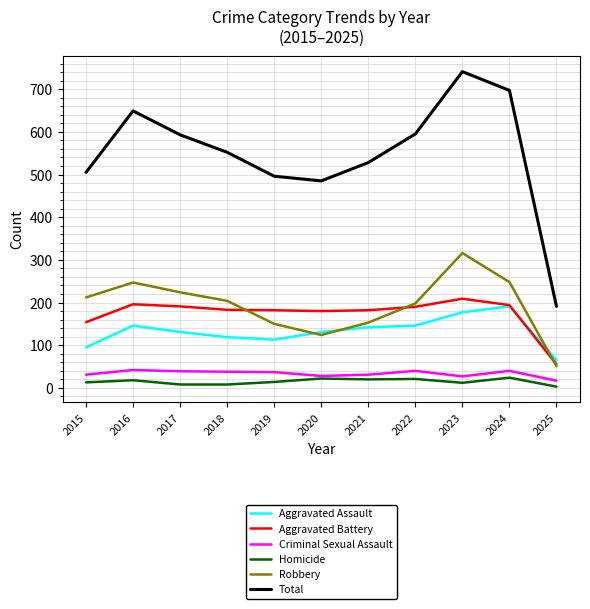

Where does the Homicide series first go above 14?

2016